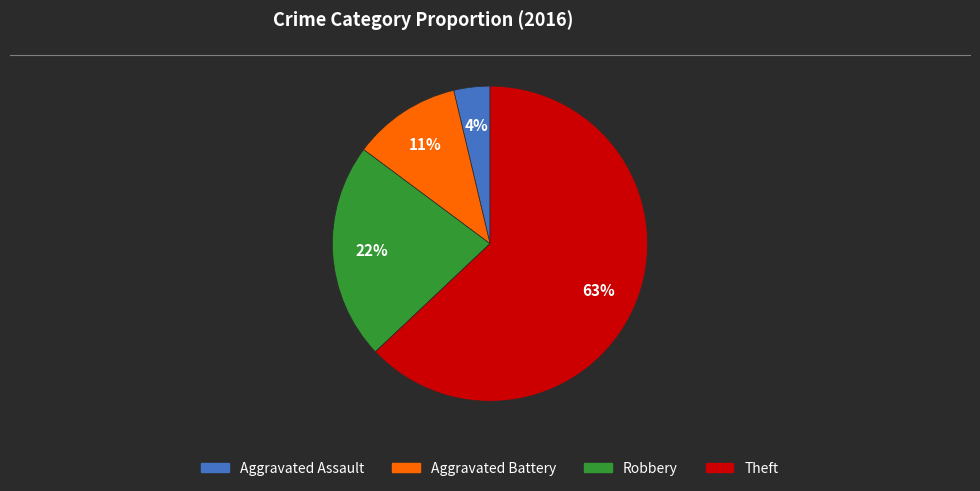

Count the number of slices in the pie.

4